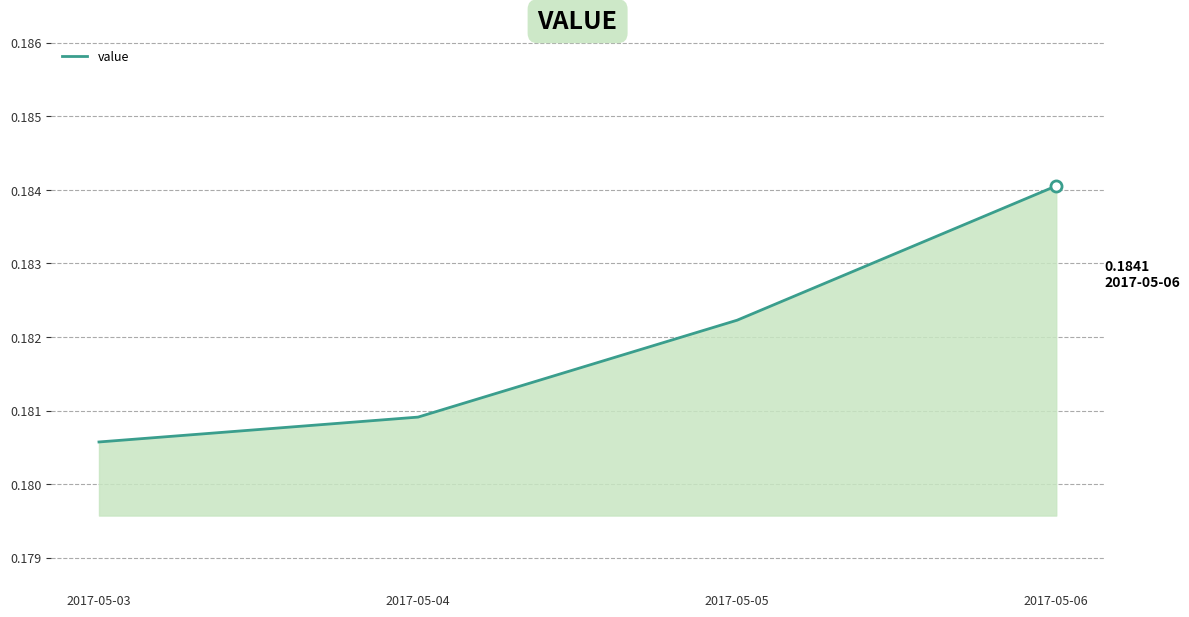

Which label corresponds to the largest value in the chart?

2017-05-06